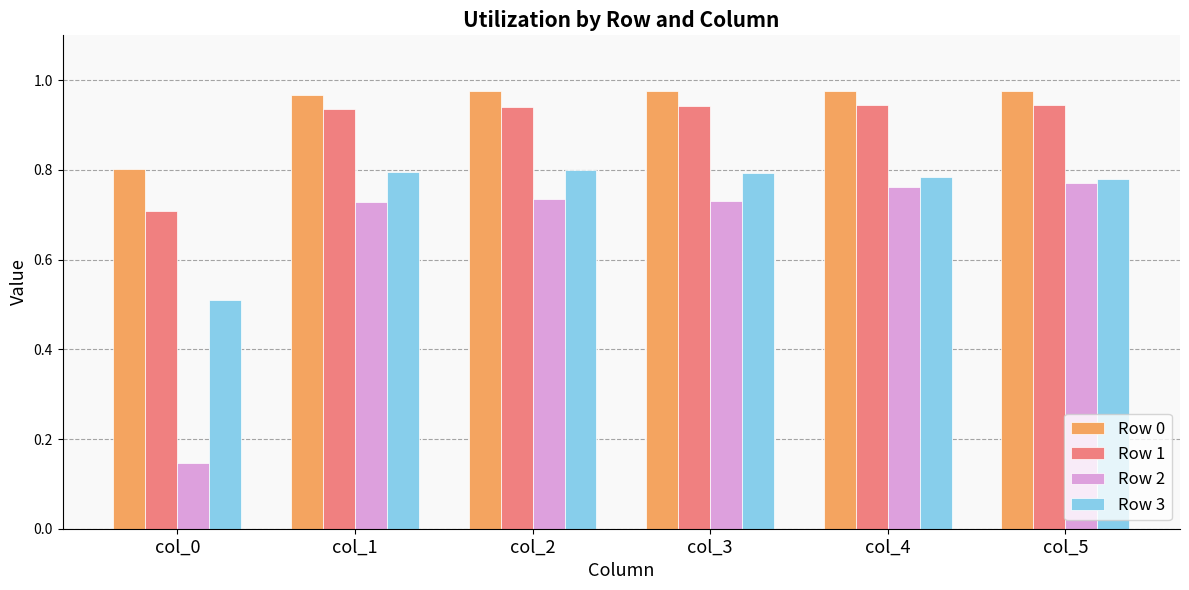

What is the difference between the maximum and minimum values in the Row 2 series?

0.6